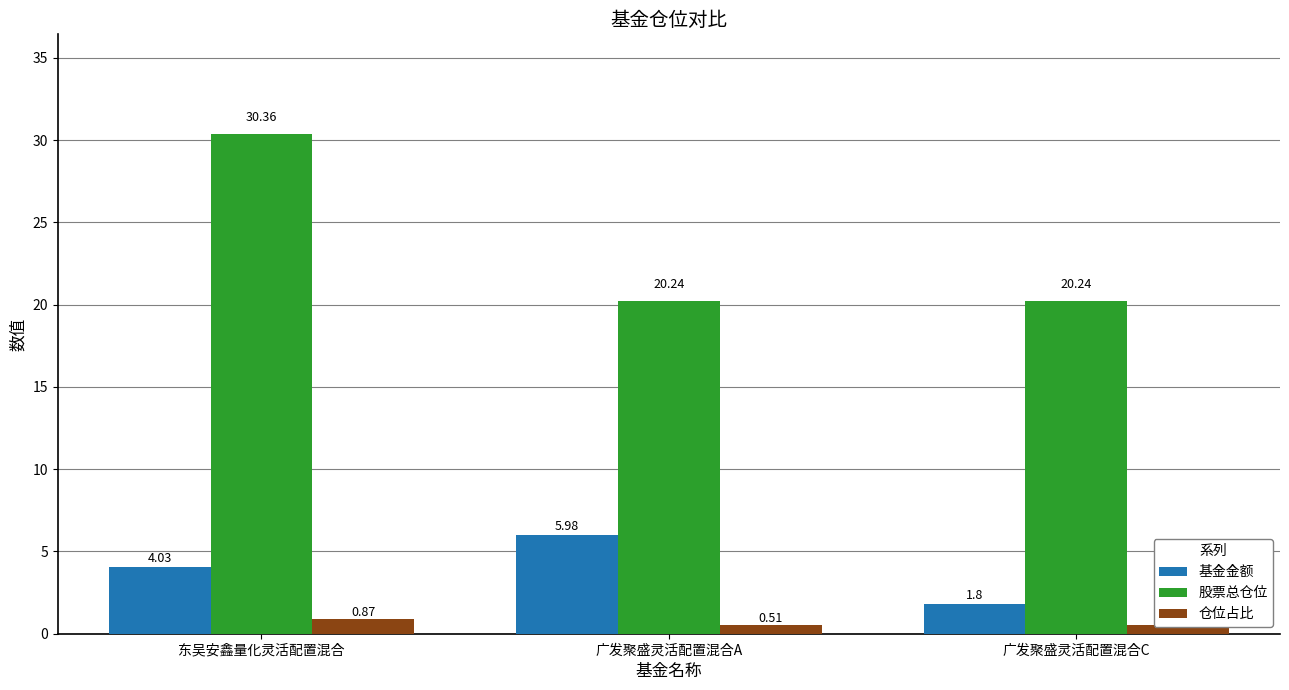

Count the number of data series in this chart.

3